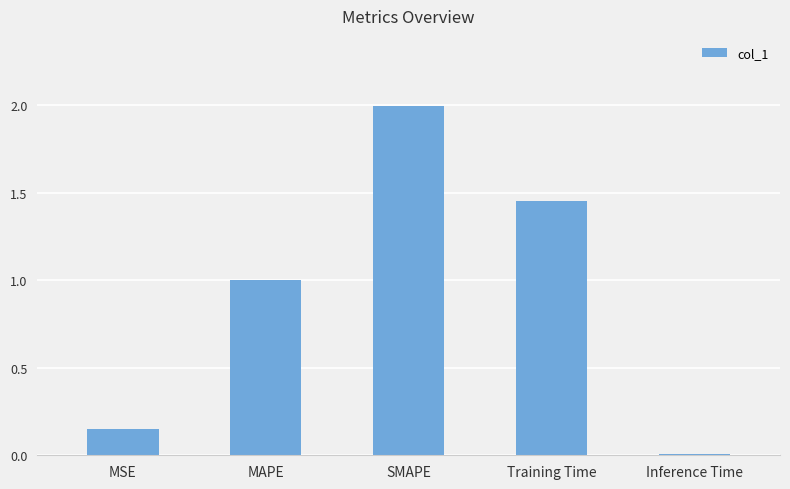

At which category does the chart reach its minimum across all series?

Inference Time